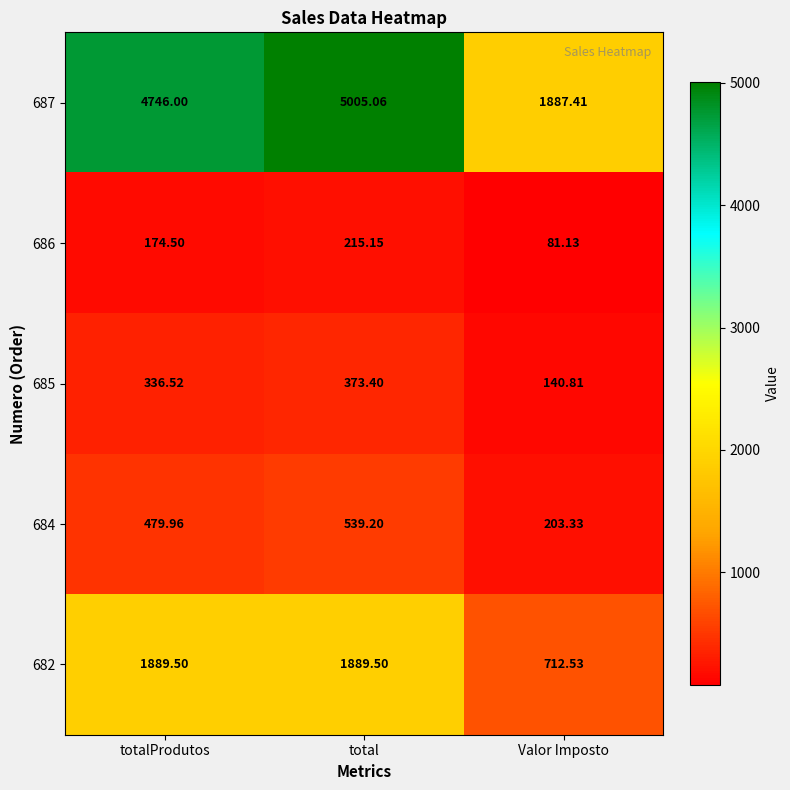

At how many categories does at least one series exceed 558?

3